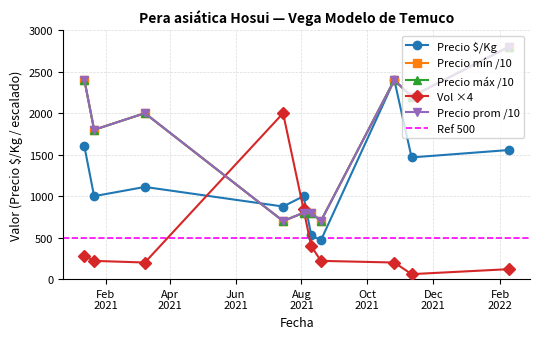

What is the difference between the maximum and minimum values in the Volumen series?

1940